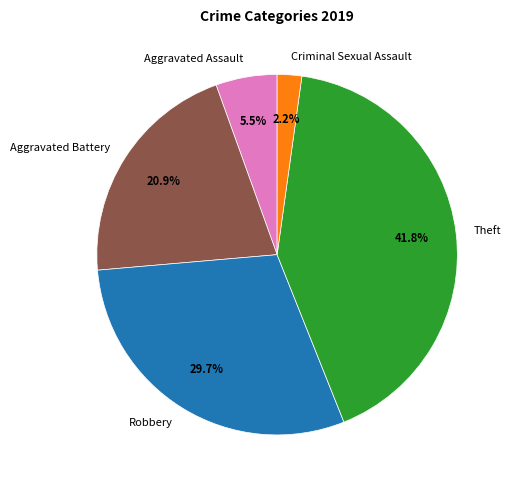

Which category has the biggest portion of the pie?

Theft